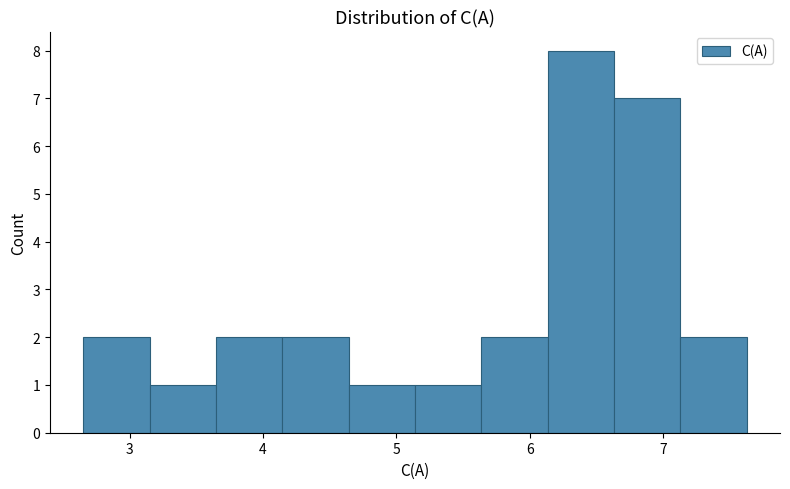

Reading left to right, transcribe this chart: for each bar, give the range it covers on the x-axis and its height. Neither the bar edges nor the heights are printed on the chart, so give them approximately, as read against the axes.

2.7 to 3.2: 2
3.2 to 3.6: 1
3.6 to 4.1: 2
4.1 to 4.6: 2
4.6 to 5.1: 1
5.1 to 5.6: 1
5.6 to 6.1: 2
6.1 to 6.6: 8
6.6 to 7.1: 7
7.1 to 7.6: 2